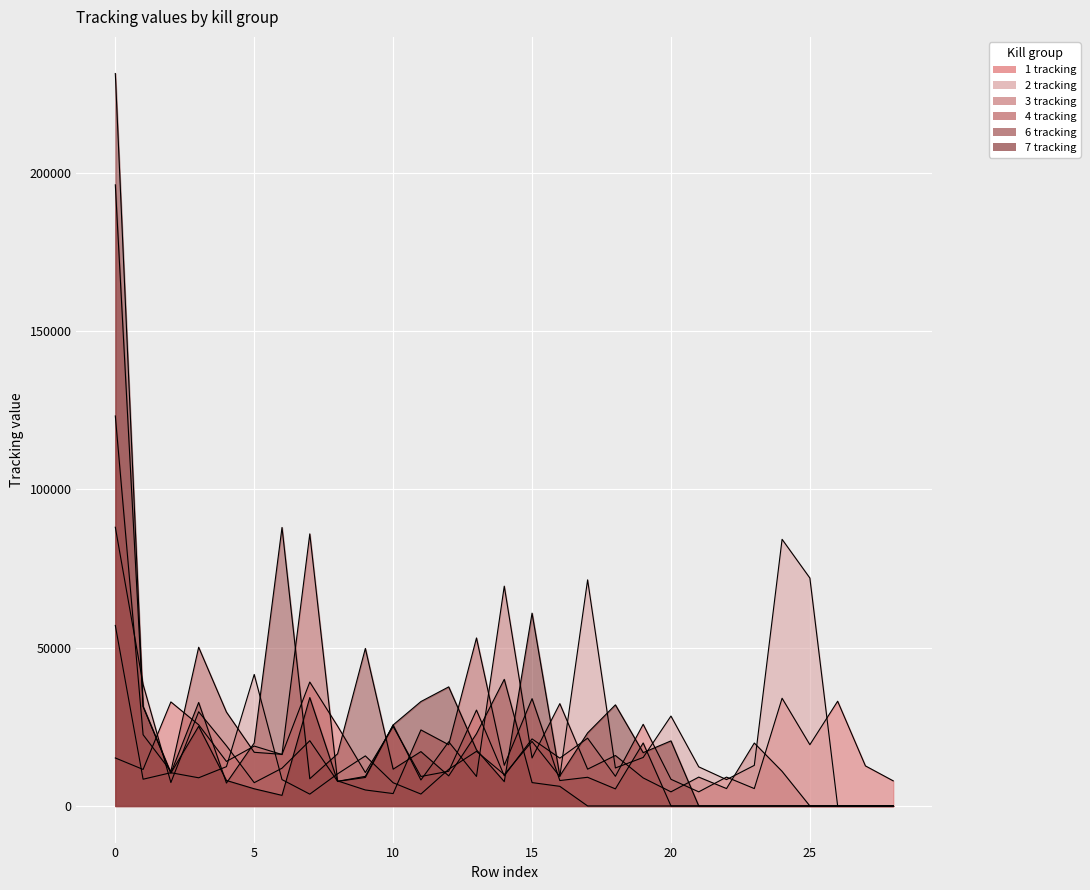

At 22, list the series in order from largest to smallest.

1 tracking, 2 tracking, 3 tracking, 4 tracking, 6 tracking, 7 tracking